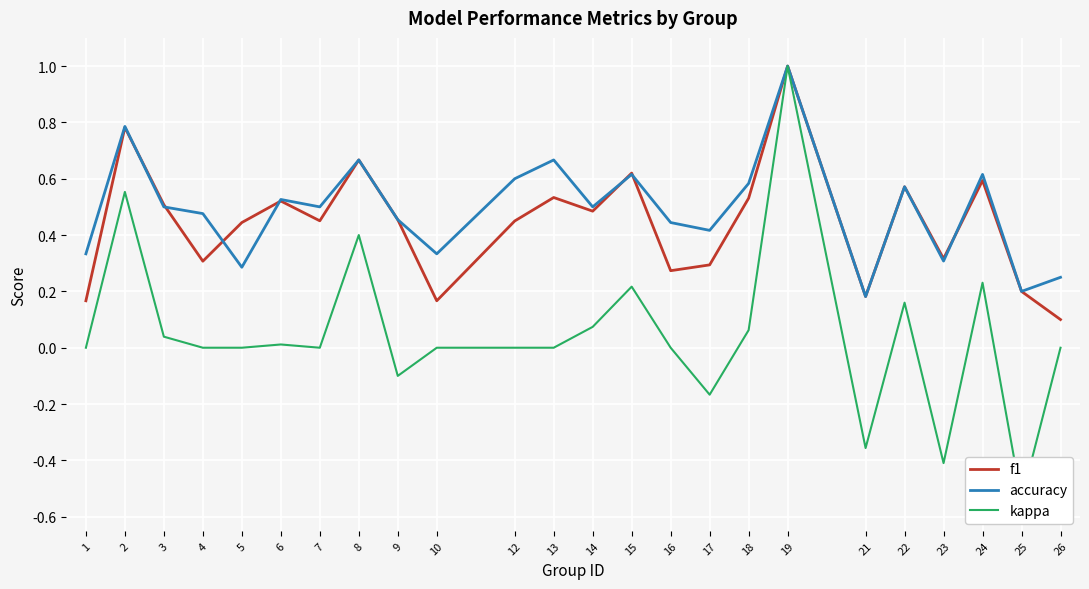

Where is kappa nearest to the value 0?

1